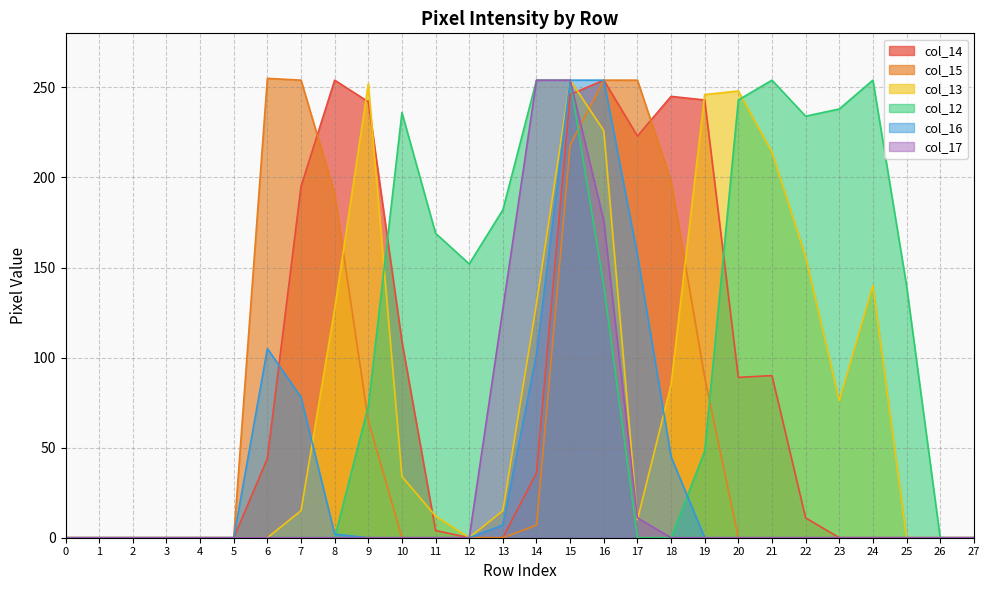

True or false: col_17 and col_12 cross at least once.

False